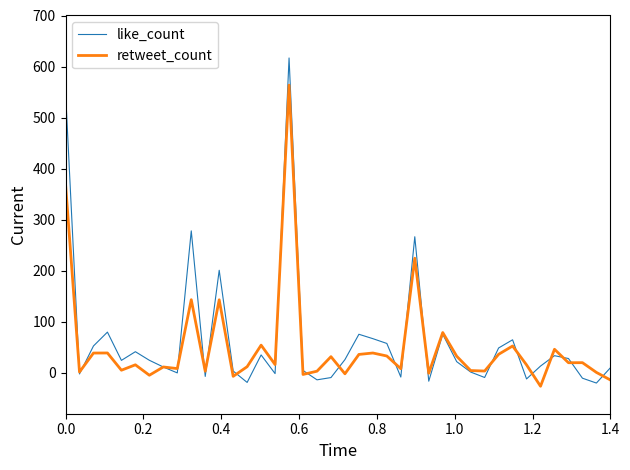

Rank the series by their maximum value, from highest to lowest.

like_count, retweet_count